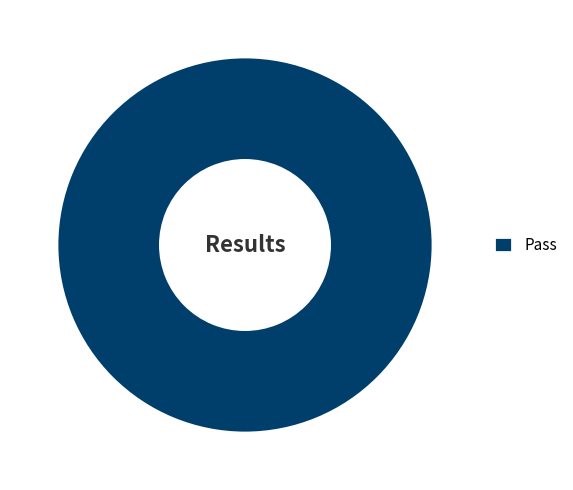

How many slices are in this pie chart?

1